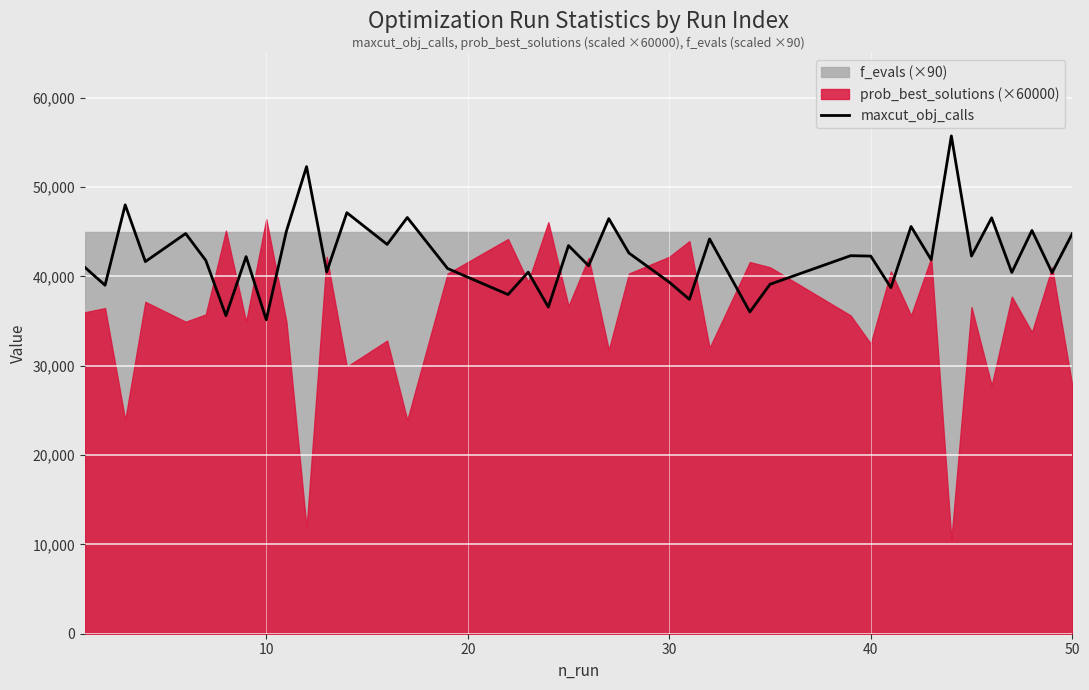

What is the lowest value of the maxcut_obj_calls series?

35142